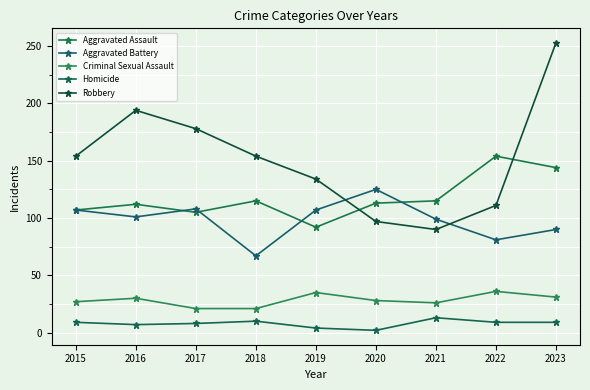

How many distinct data groups are displayed?

5